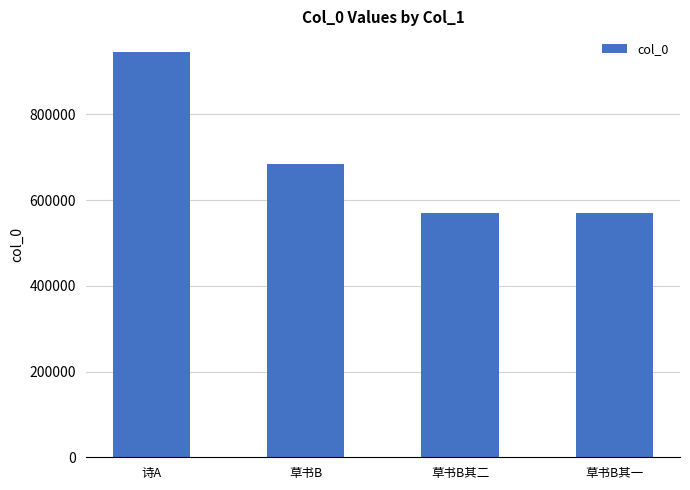

At which label does the data first exceed 683838?

诗A